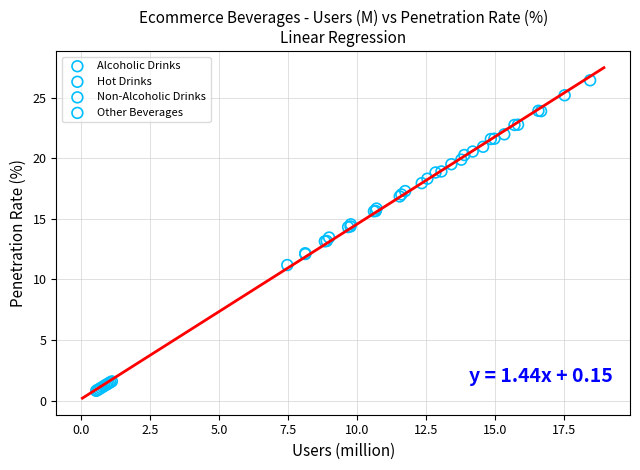

Which series has the largest Y range (max minus min)?

Non-Alcoholic Drinks